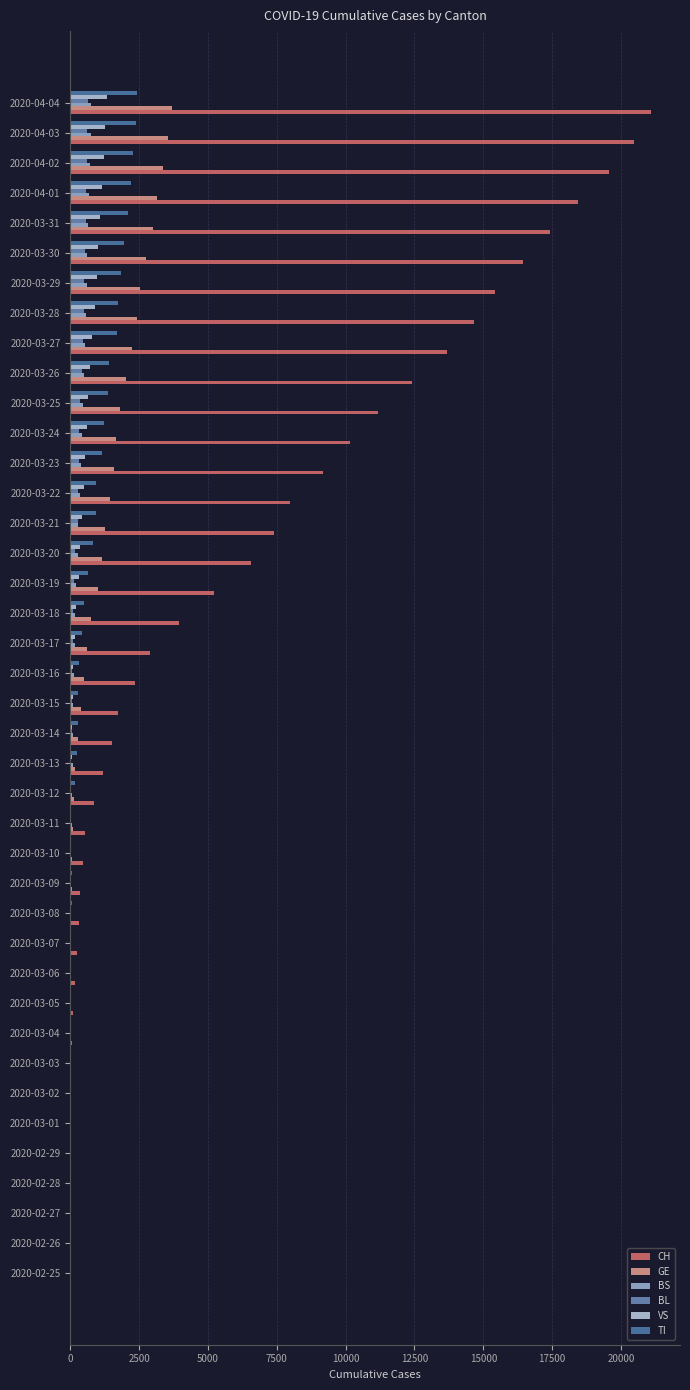

How many distinct data groups are displayed?

6